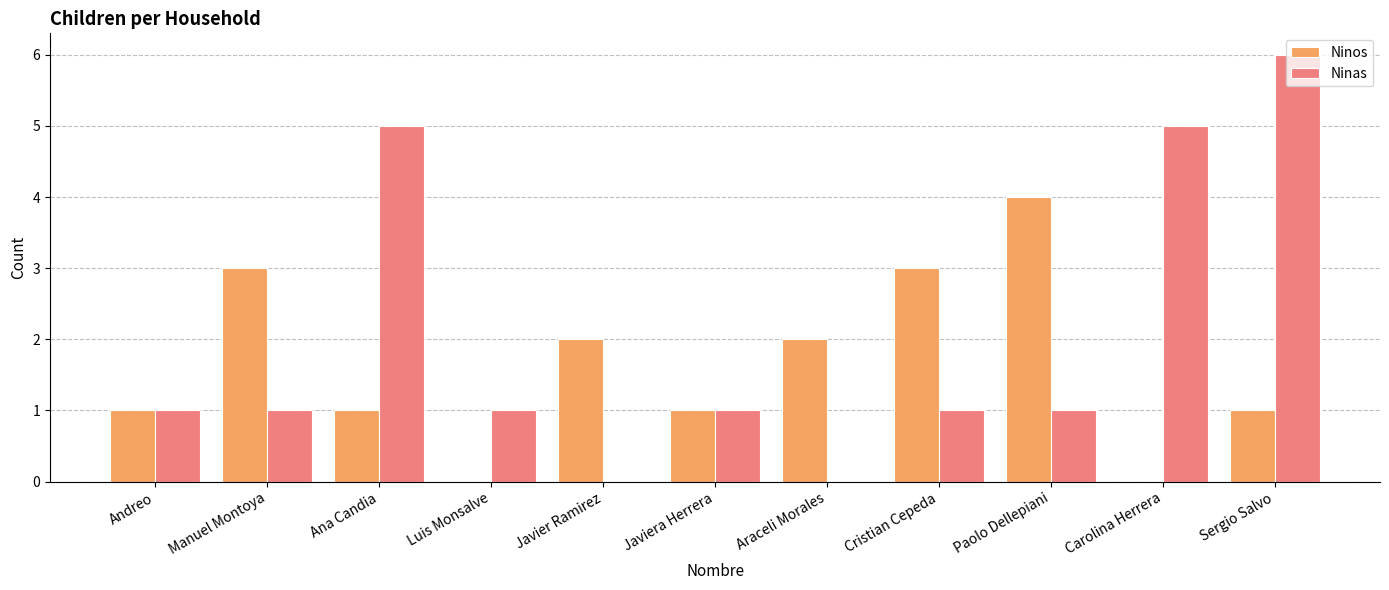

Is it true that Ninas equals 2 at Paolo Dellepiani?

False